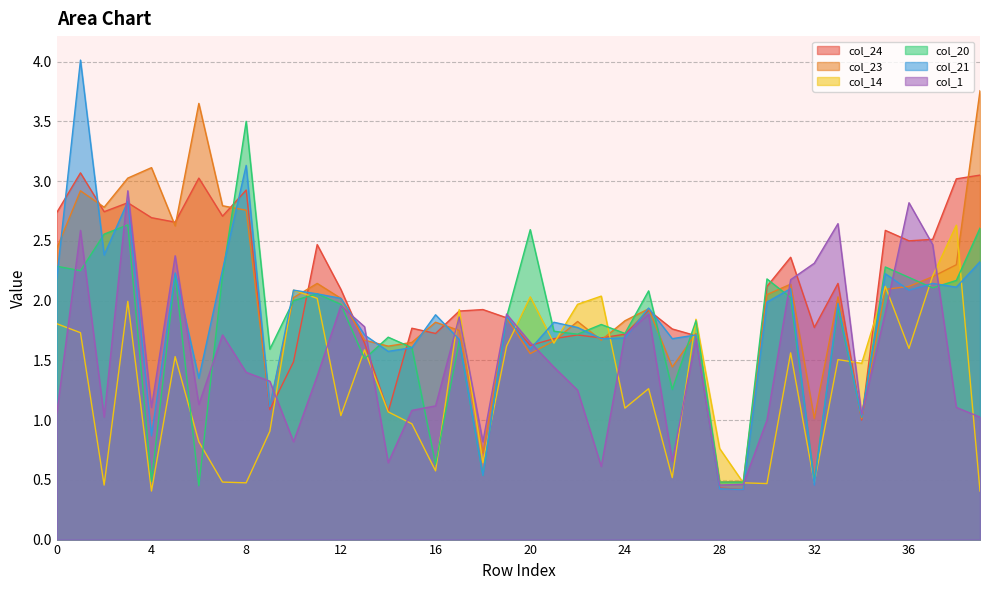

How many times do col_14 and col_20 cross each other?

16